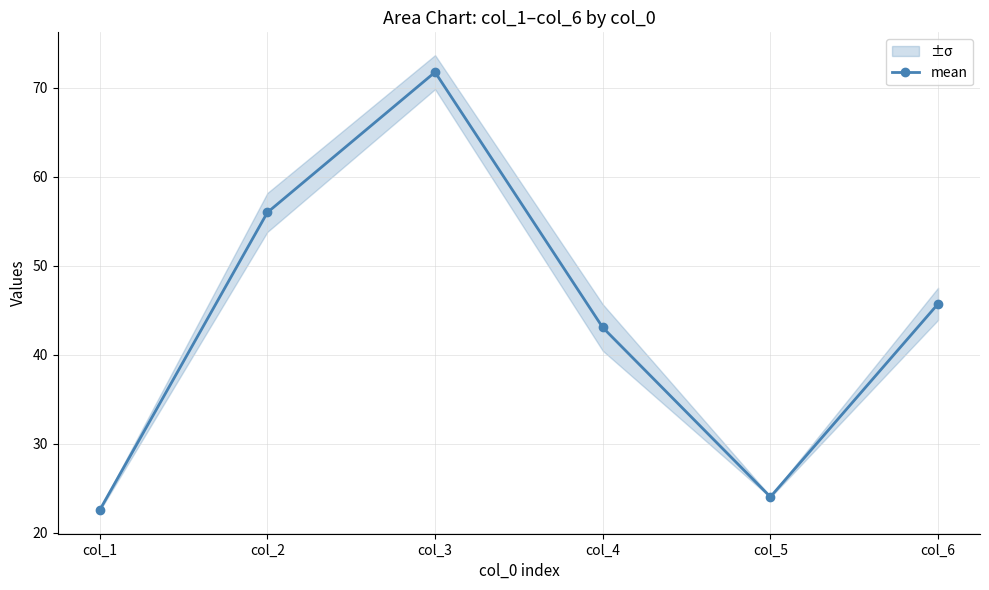

How many data points are less than 45?

3